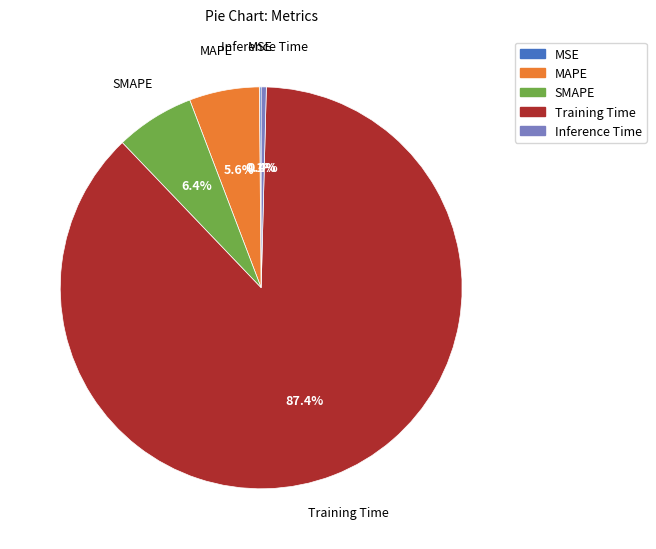

Which has a higher value, Inference Time or Training Time?

Training Time